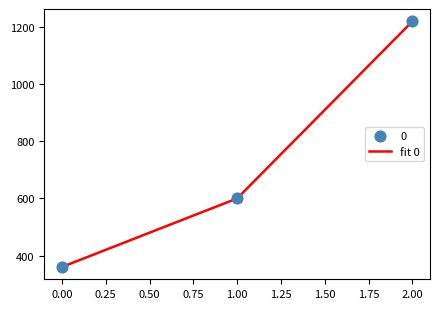

Which has a higher value, 2.00 or 1.00?

2.00